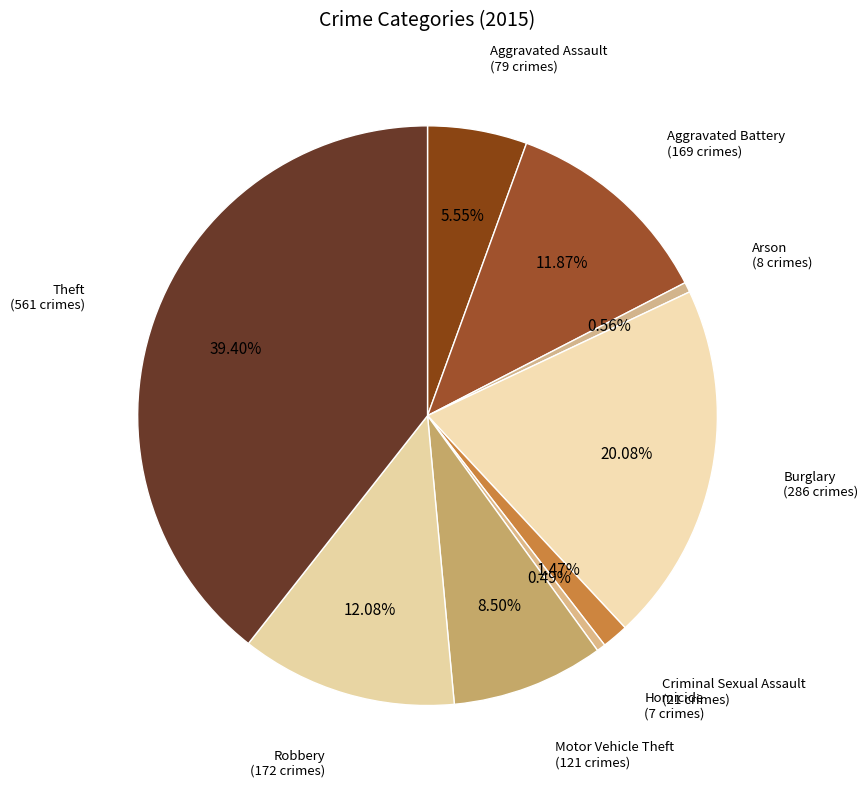

How many slices are in this pie chart?

9